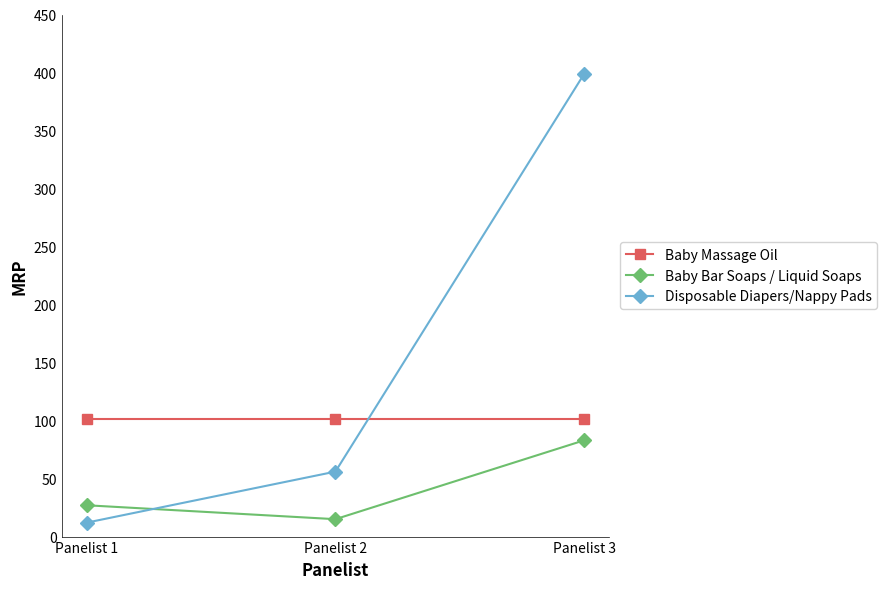

At how many categories does at least one series exceed 210?

1